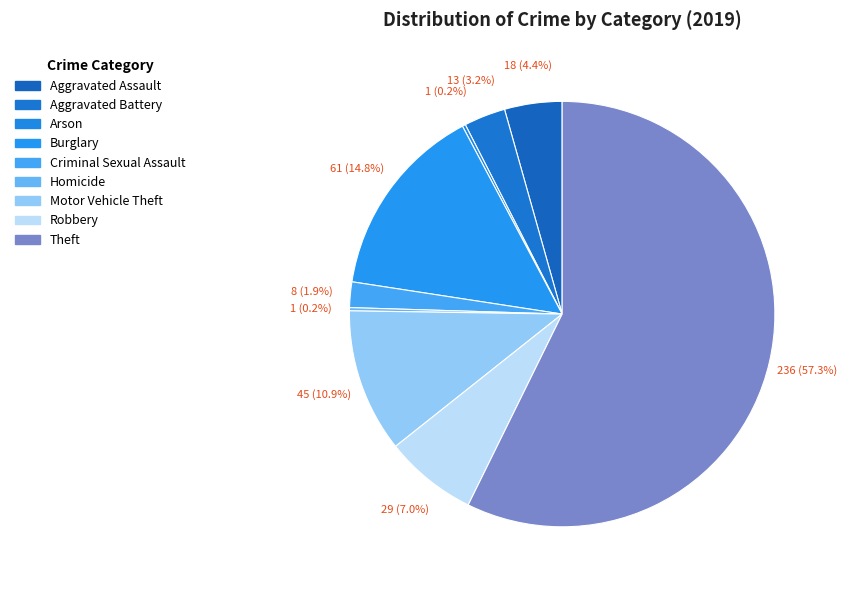

Which slice is the smallest?

Arson